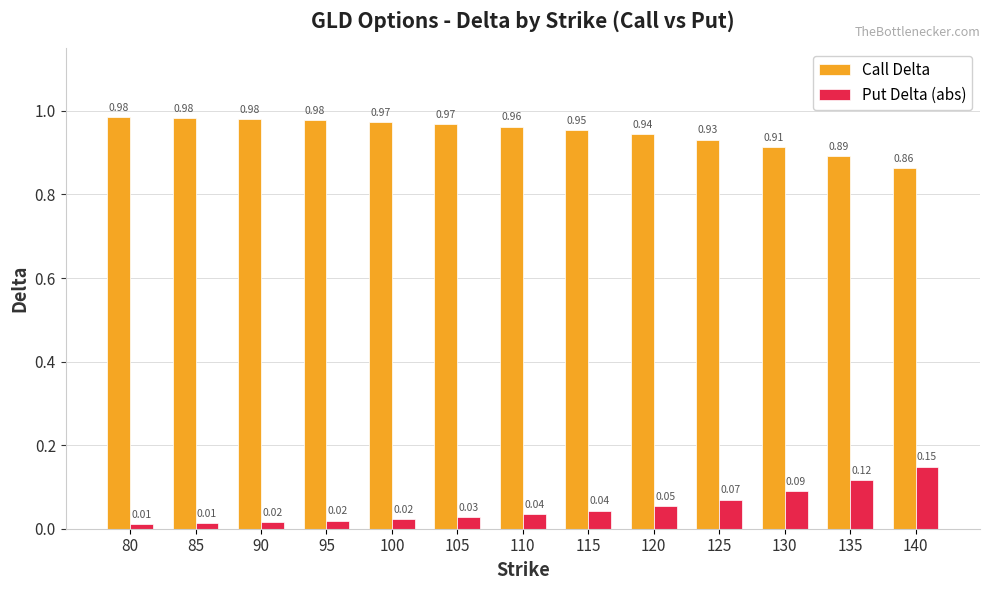

How many bars are there in each group?

2